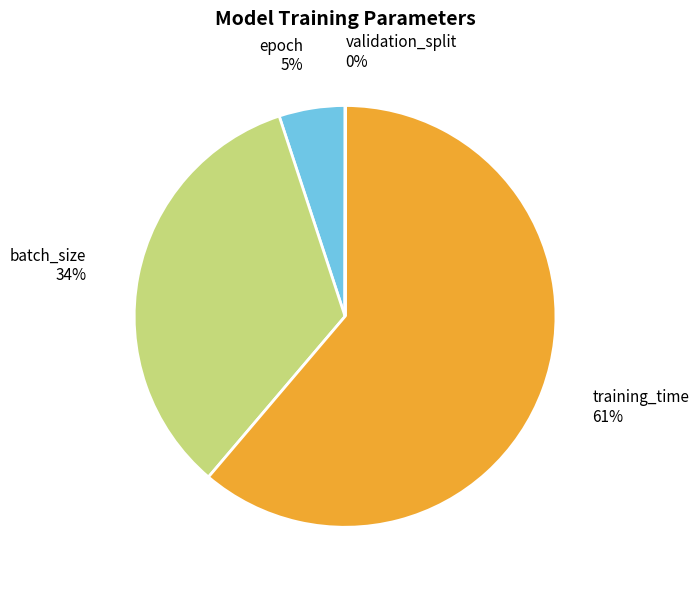

To the nearest percent, what is the difference between the largest and smallest slice percentages?

61%